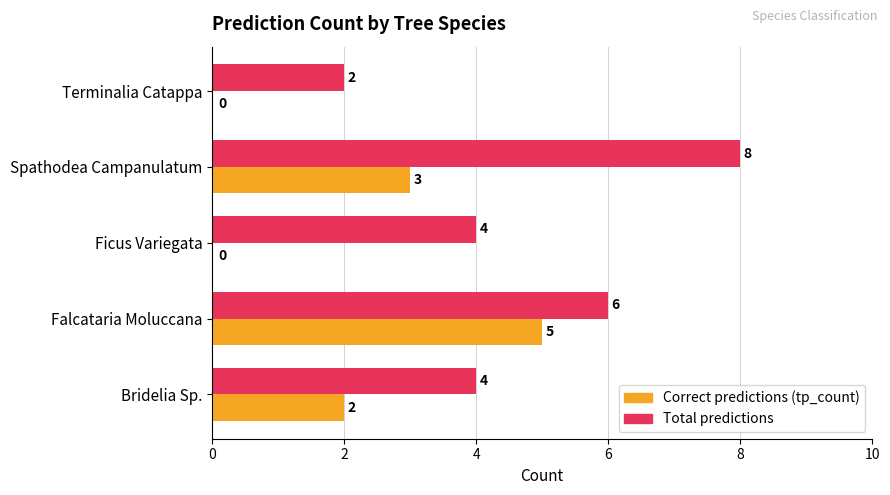

Which series has the largest total across all categories?

Total predictions